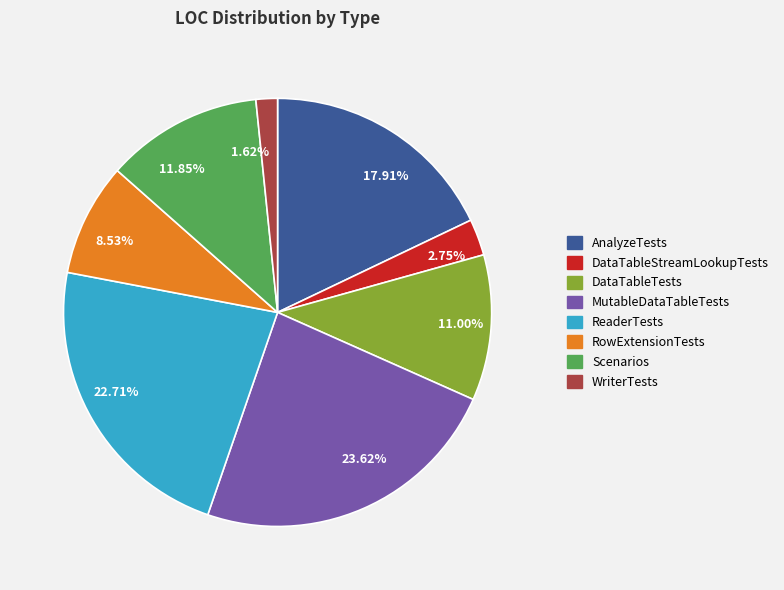

Which slice is the smallest?

1.62%